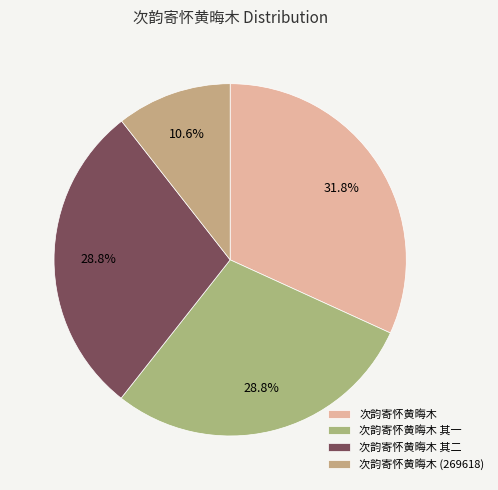

To the nearest percent, what is the difference between the largest and smallest slice percentages?

21%